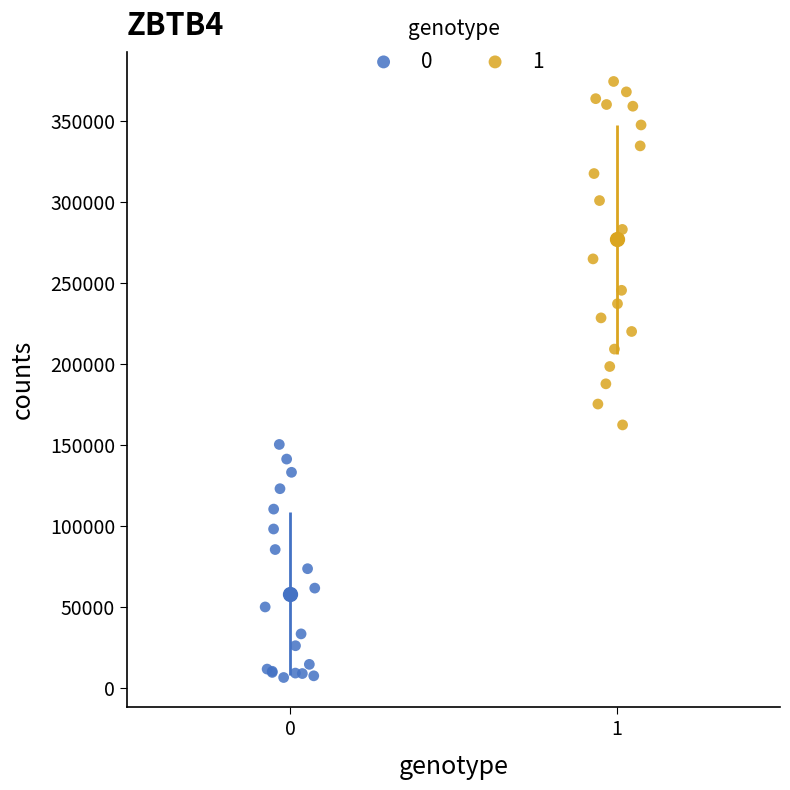

Which series has the largest Y range (max minus min)?

1